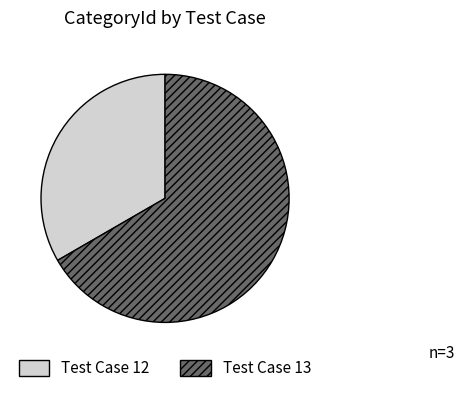

Which has a higher value, Test Case 12 or Test Case 13?

Test Case 13